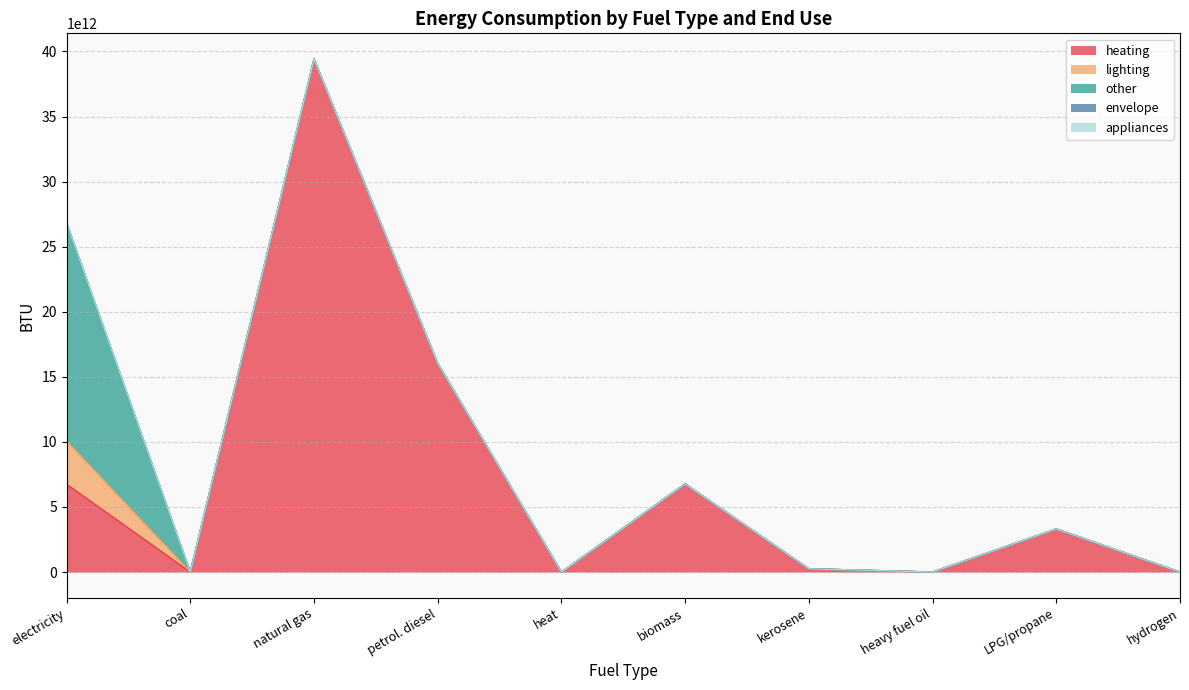

What is the label of the 5th point from the left?

heat (BTU)